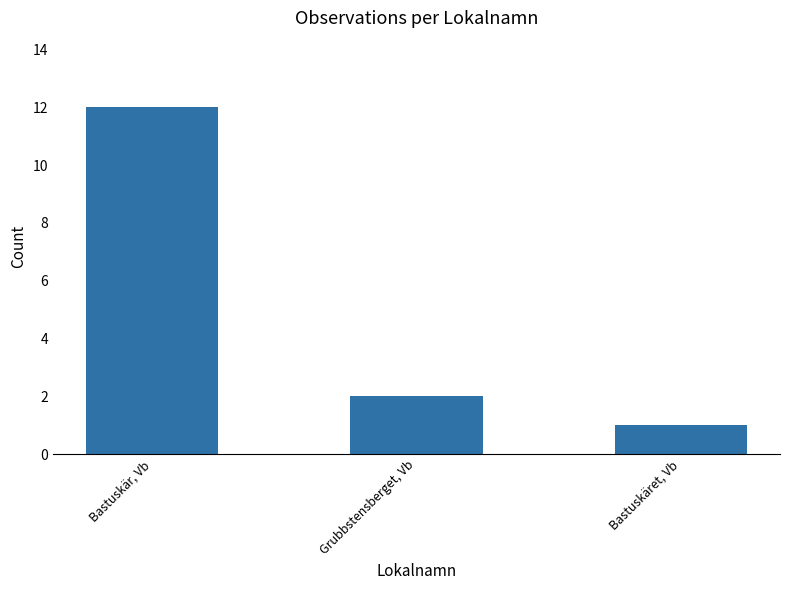

At which label does the data first exceed 2?

Bastuskär, Vb